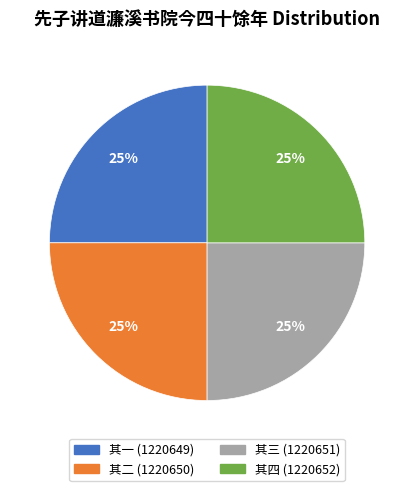

What percentage is the 其四 (1220652) slice, to the nearest percent?

25%